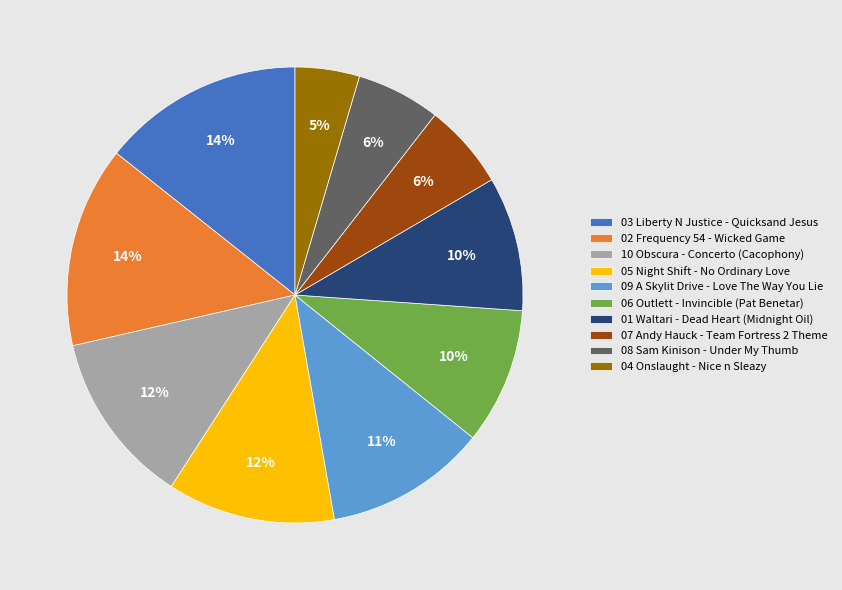

Which slice is the smallest?

04 Onslaught - Nice n Sleazy